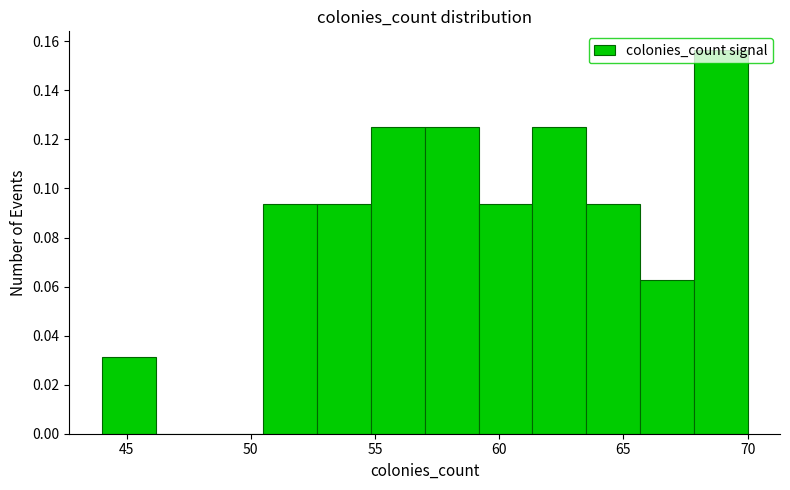

Reading left to right, transcribe this chart: for each bar, give the range it covers on the x-axis and its height. Neither the bar edges nor the heights are printed on the chart, so give them approximately, as read against the axes.

44.0 to 46.0: 0.032
46.0 to 48.5: 0
48.5 to 50.5: 0
50.5 to 52.5: 0.094
52.5 to 55.0: 0.094
55.0 to 57.0: 0.126
57.0 to 59.0: 0.126
59.0 to 61.5: 0.094
61.5 to 63.5: 0.126
63.5 to 65.5: 0.094
65.5 to 68.0: 0.062
68.0 to 70.0: 0.156